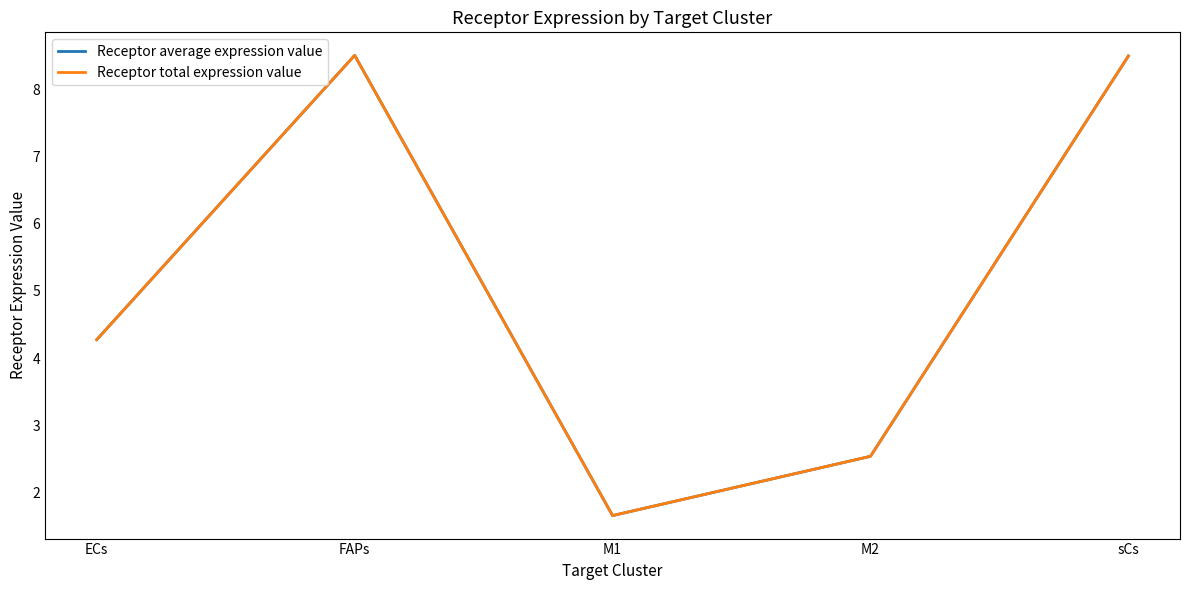

What is the average value of the Receptor total expression value series?

5.1